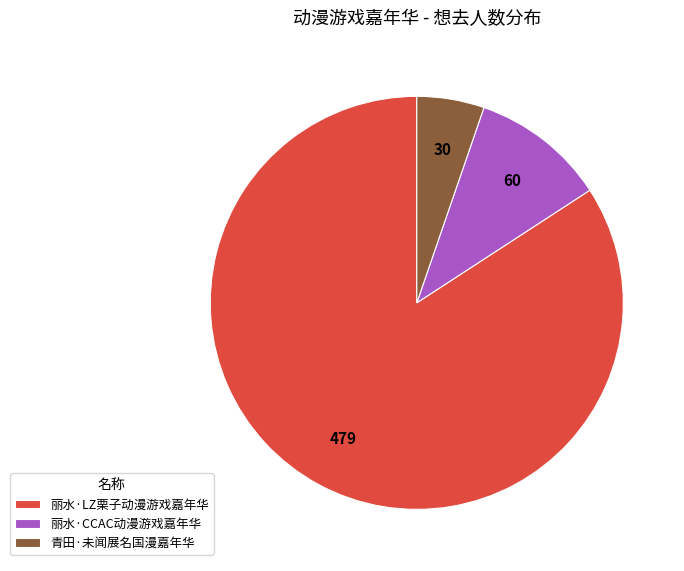

Between 丽水·LZ栗子动漫游戏嘉年华 and 丽水·CCAC动漫游戏嘉年华, which is larger?

丽水·LZ栗子动漫游戏嘉年华